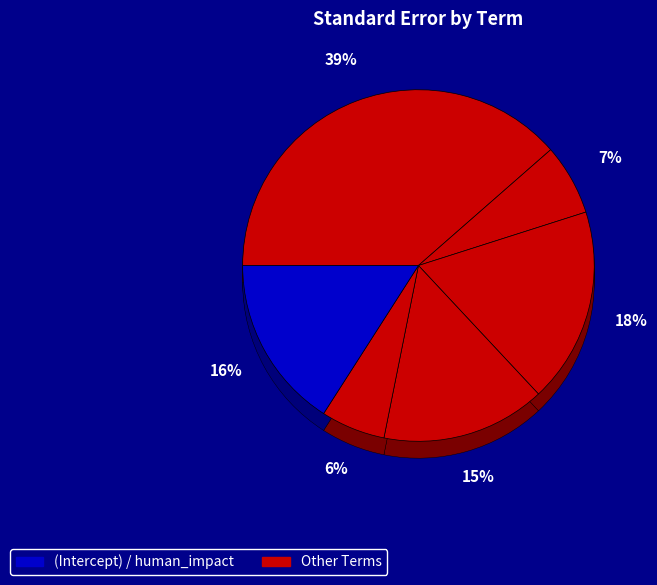

How many segments does this pie chart have?

6